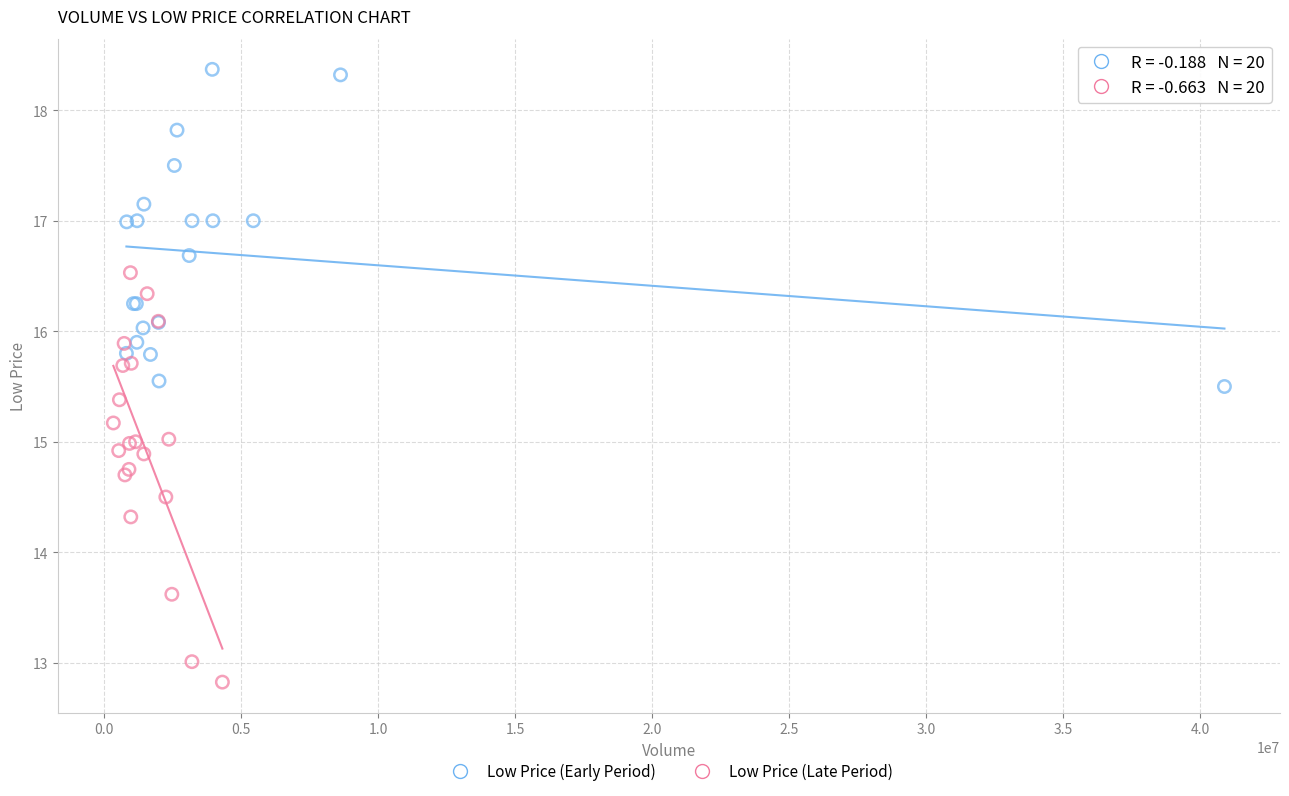

Which series has the largest Y range (max minus min)?

Low Price (Late Period)